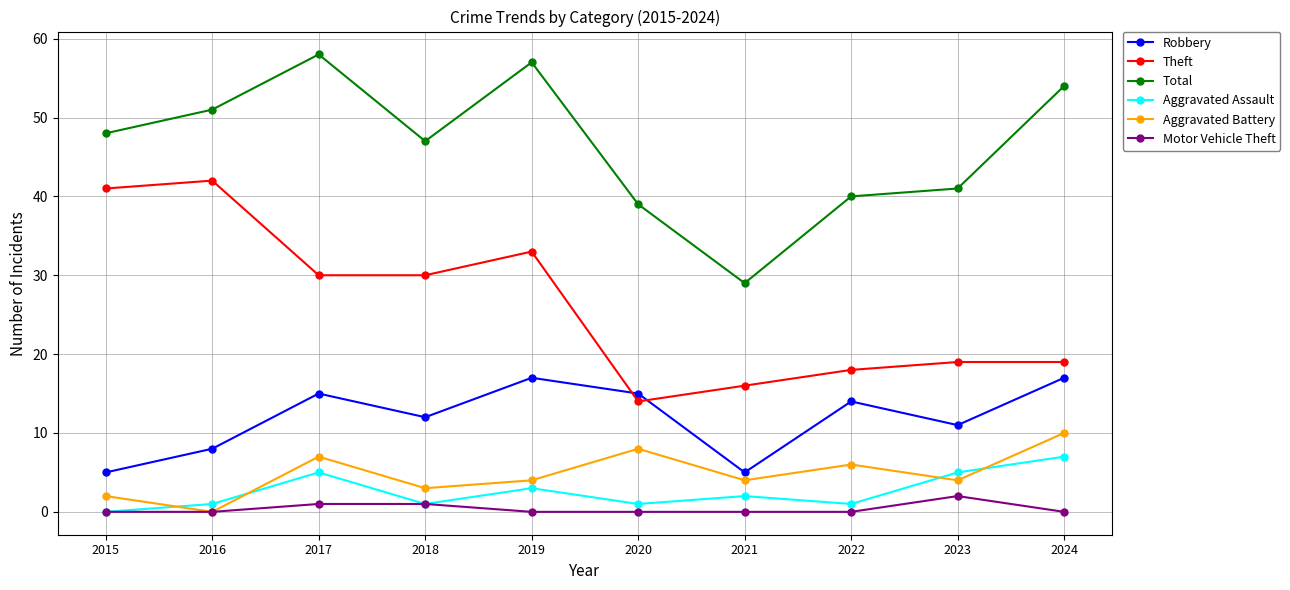

True or false: Total and Robbery cross at least once.

False